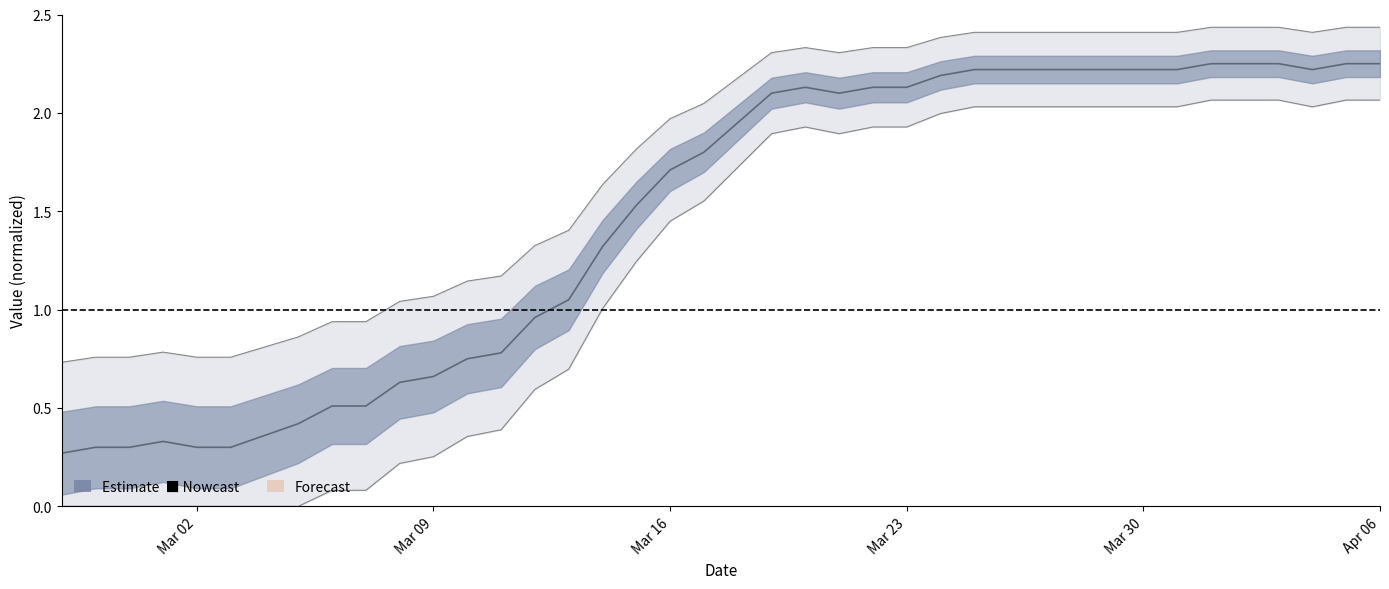

How many interior local peaks (higher than both neighbors) does the data have?

2